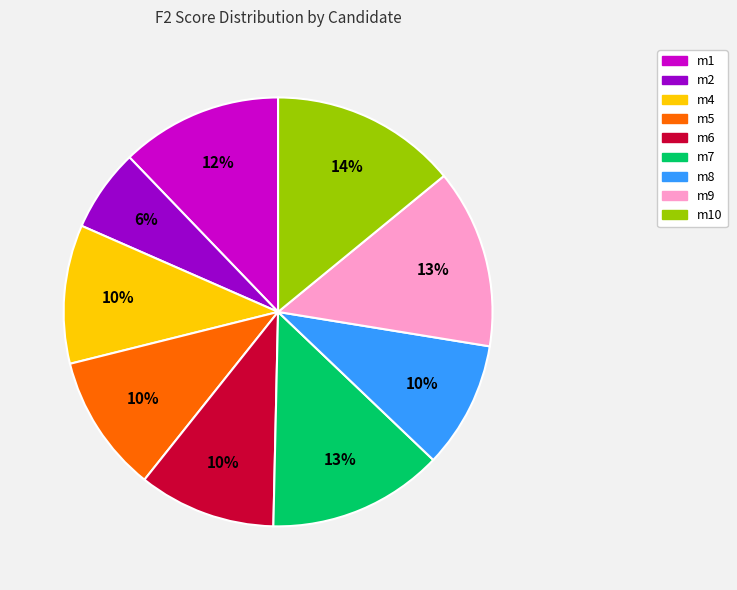

Which slice is the largest?

m10